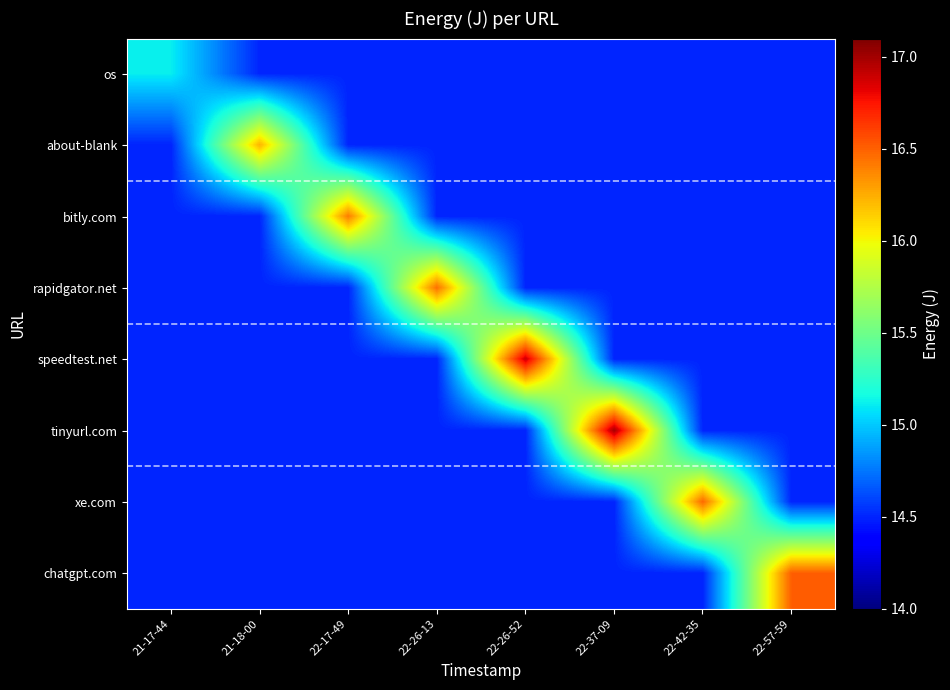

What is the difference between the highest and lowest values at 22-57-59?

2.0